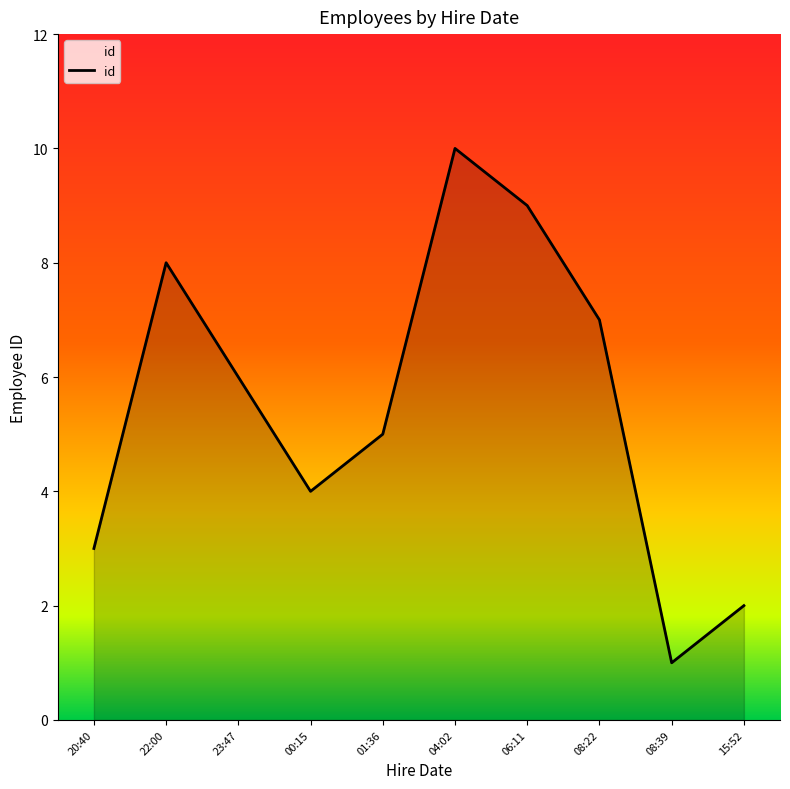

What is the change in value from 04:02 to 15:52?

-8